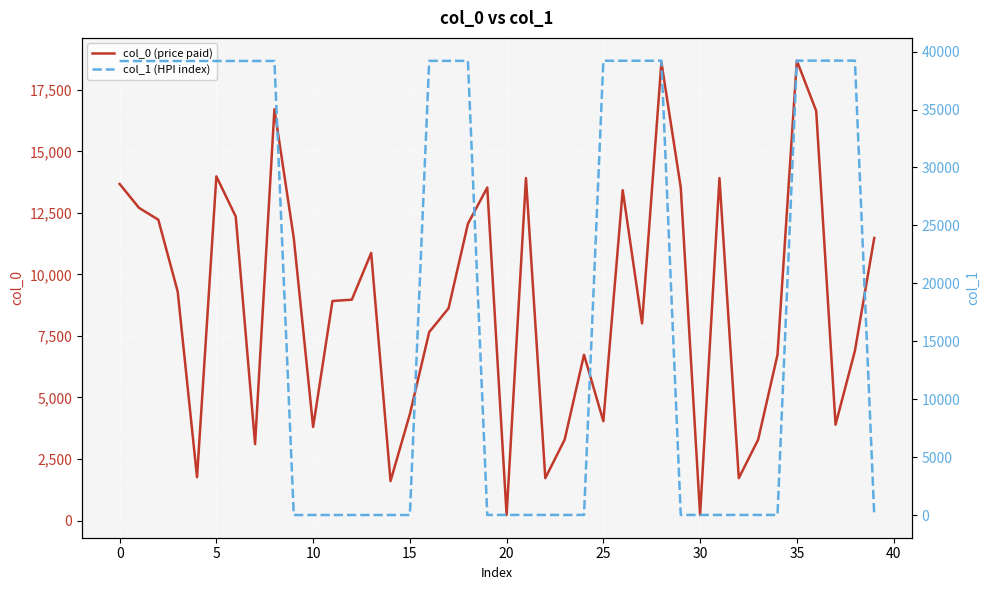

What is the difference between the maximum and minimum values in the col_1 (HPI index) series?

39205